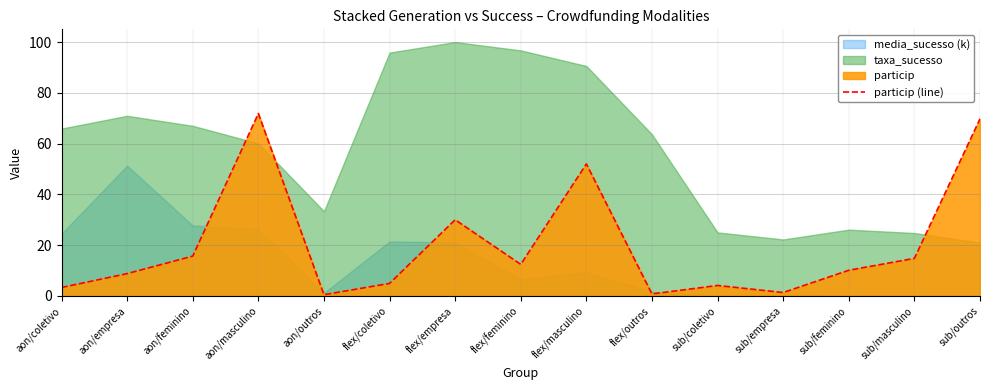

The value at sub/coletivo is 4.1. True or false?

True